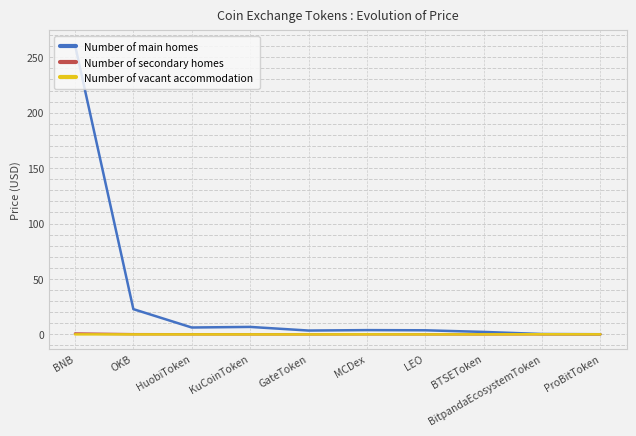

The Number of secondary homes series shows 0.0 at LEO. True or false?

True